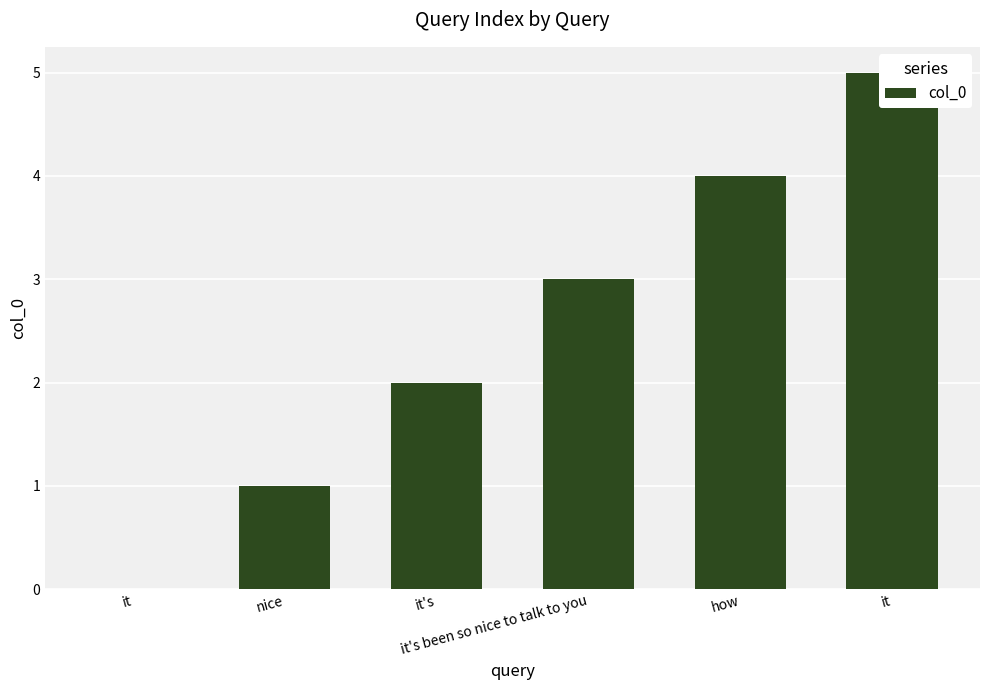

What is the change in value from it's been so nice to talk to you to how?

+1